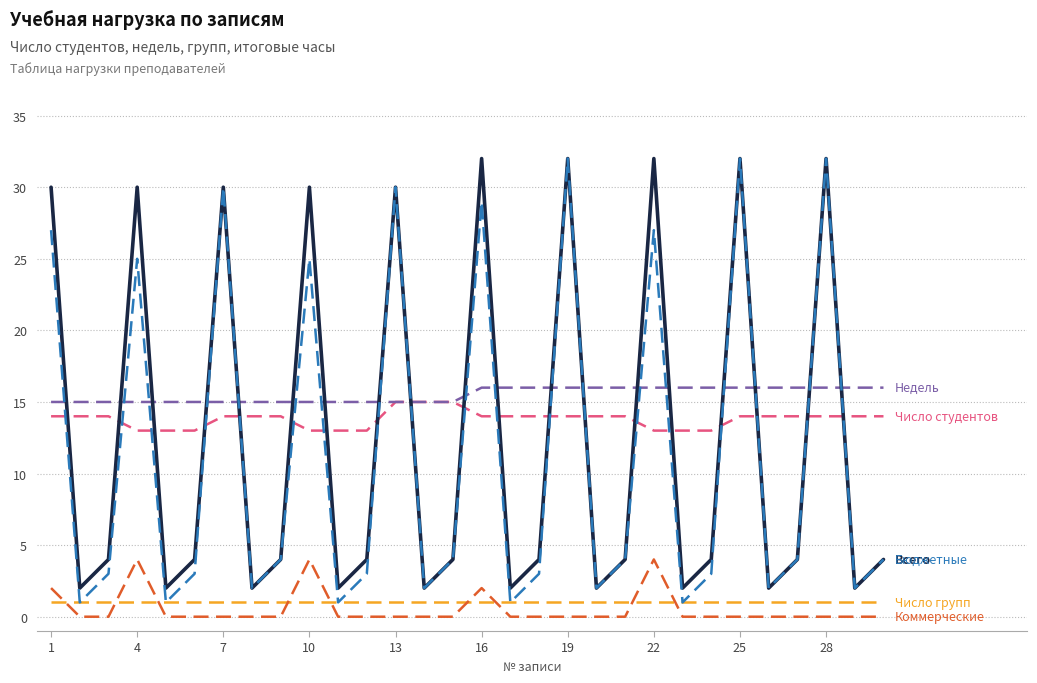

What is the greatest value displayed?

32